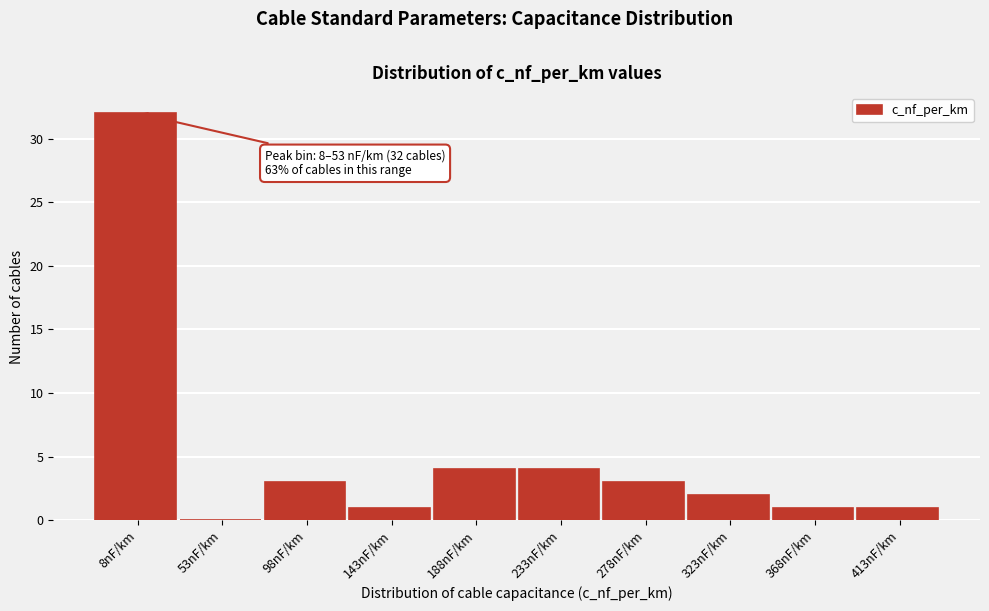

Reading left to right, list all the values displayed in this chart.

8nF/km=32	53nF/km=0	98nF/km=3	143nF/km=1	188nF/km=4	233nF/km=4	278nF/km=3	323nF/km=2	368nF/km=1	413nF/km=1